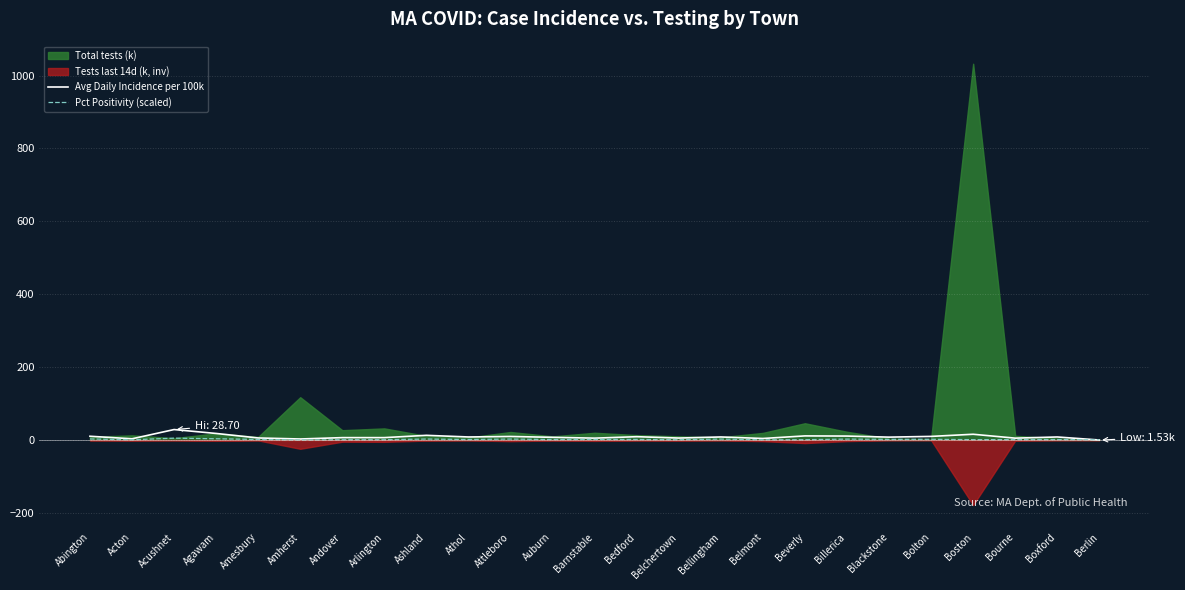

True or false: Pct Positivity (scaled) and Avg Daily Incidence per 100k intersect in this chart.

True